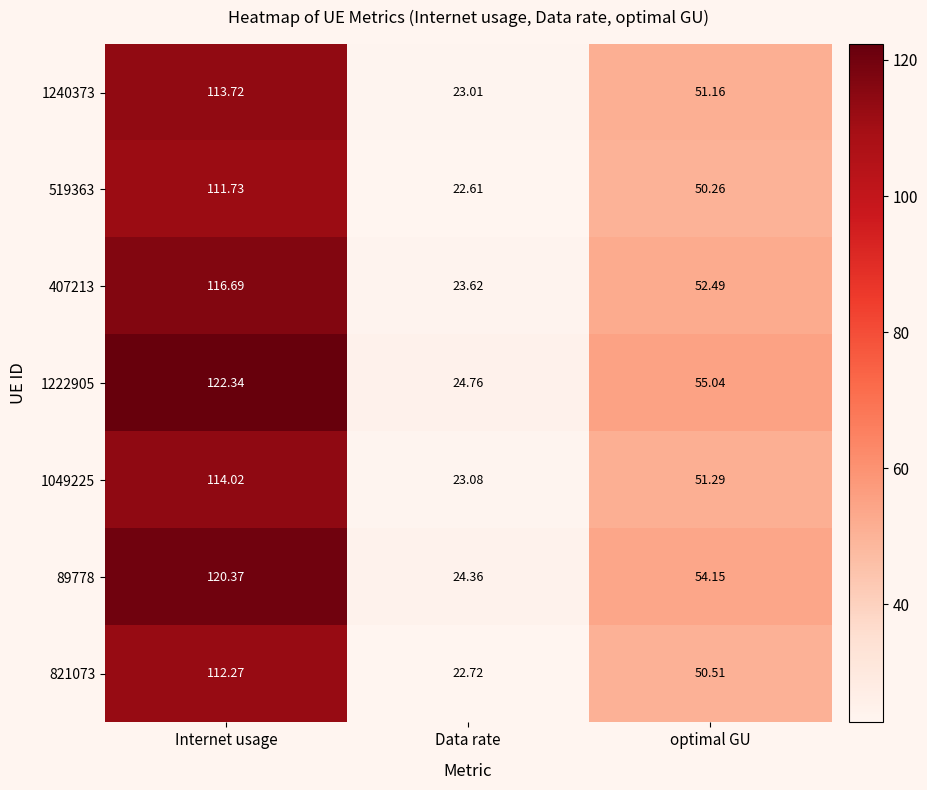

List the labels in order of 519363 value, largest first.

Internet usage, optimal GU, Data rate